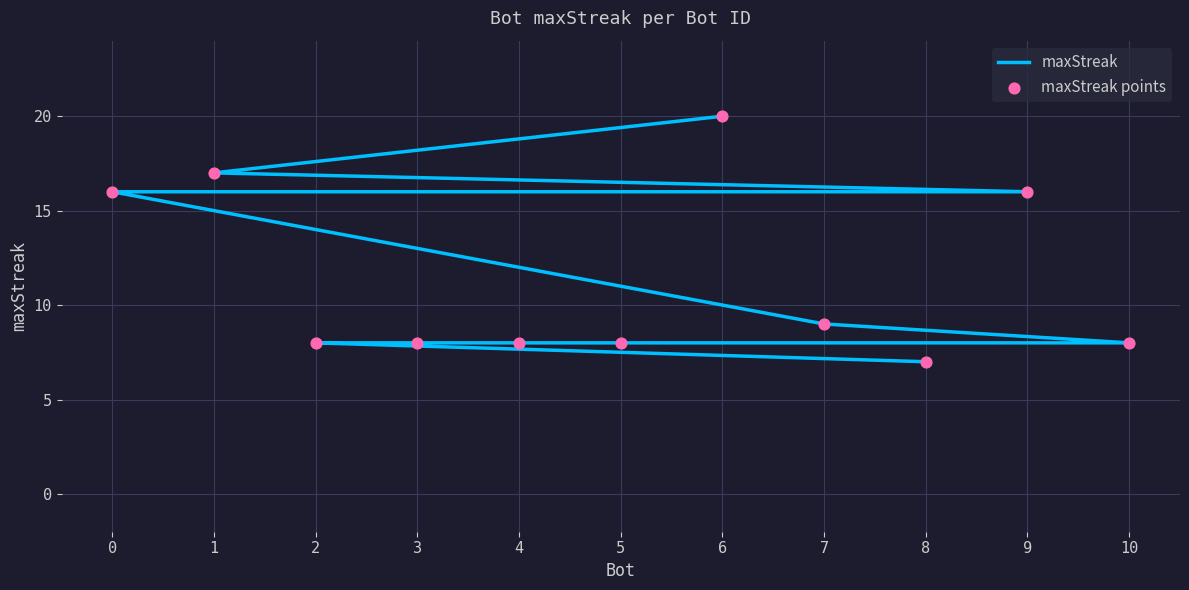

Which series contains the highest Y value?

maxStreak